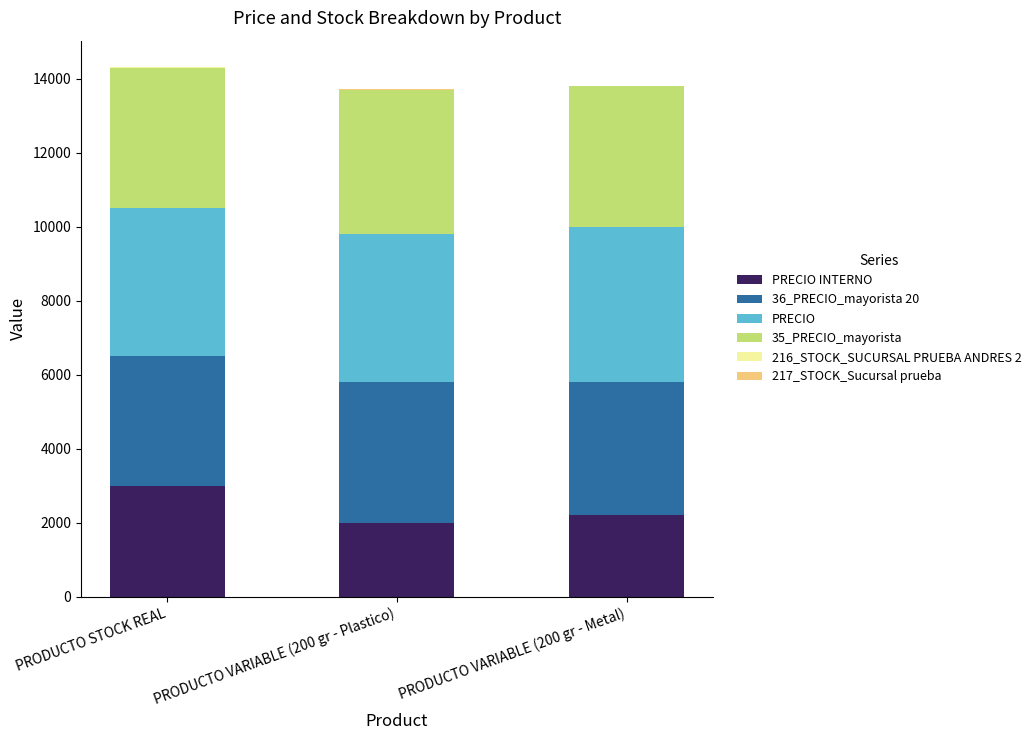

What is the sum of all PRECIO INTERNO values?

7200